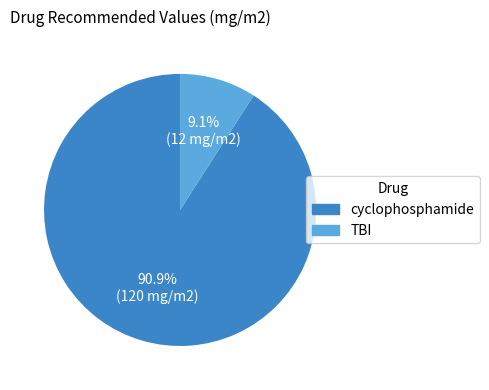

What is the ratio of the value at cyclophosphamide to the value at TBI?

10.0